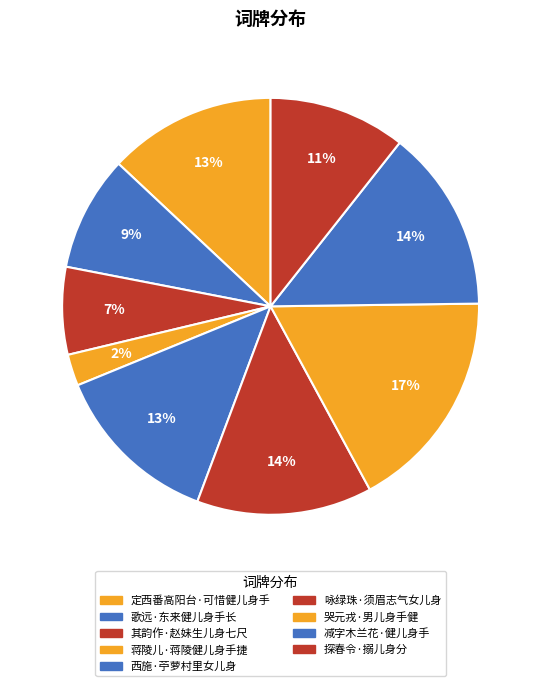

How many segments does this pie chart have?

9